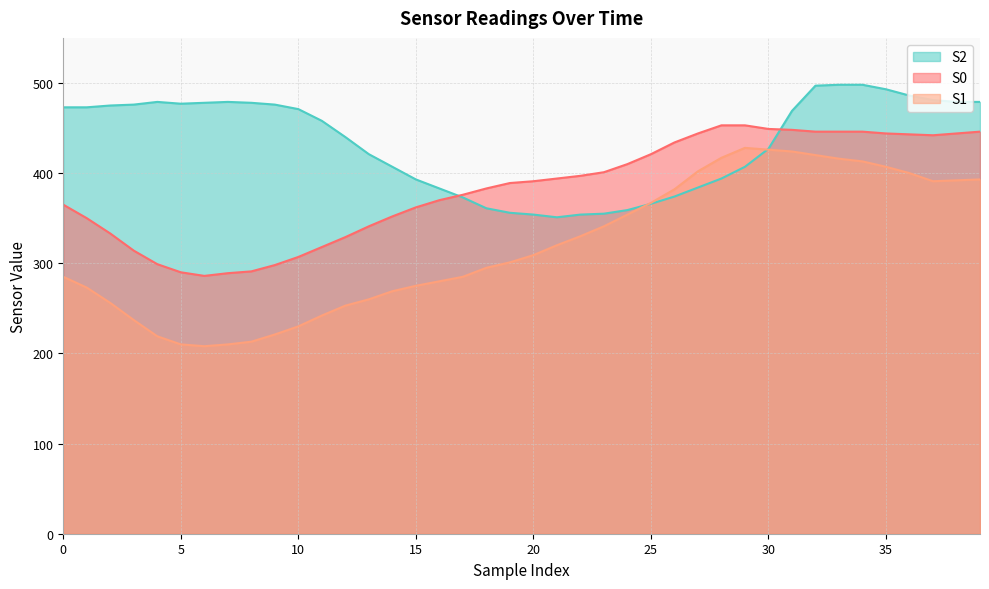

What is the difference between the maximum and minimum values in the S0 series?

167